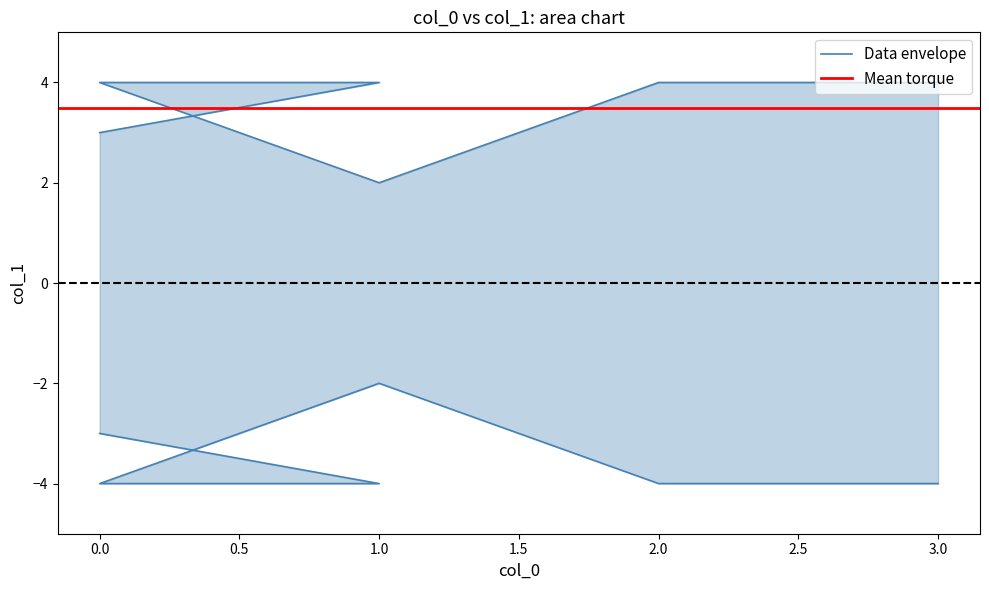

Reading right to left, extract all data points from this chart.

3	4	4	2	4	4